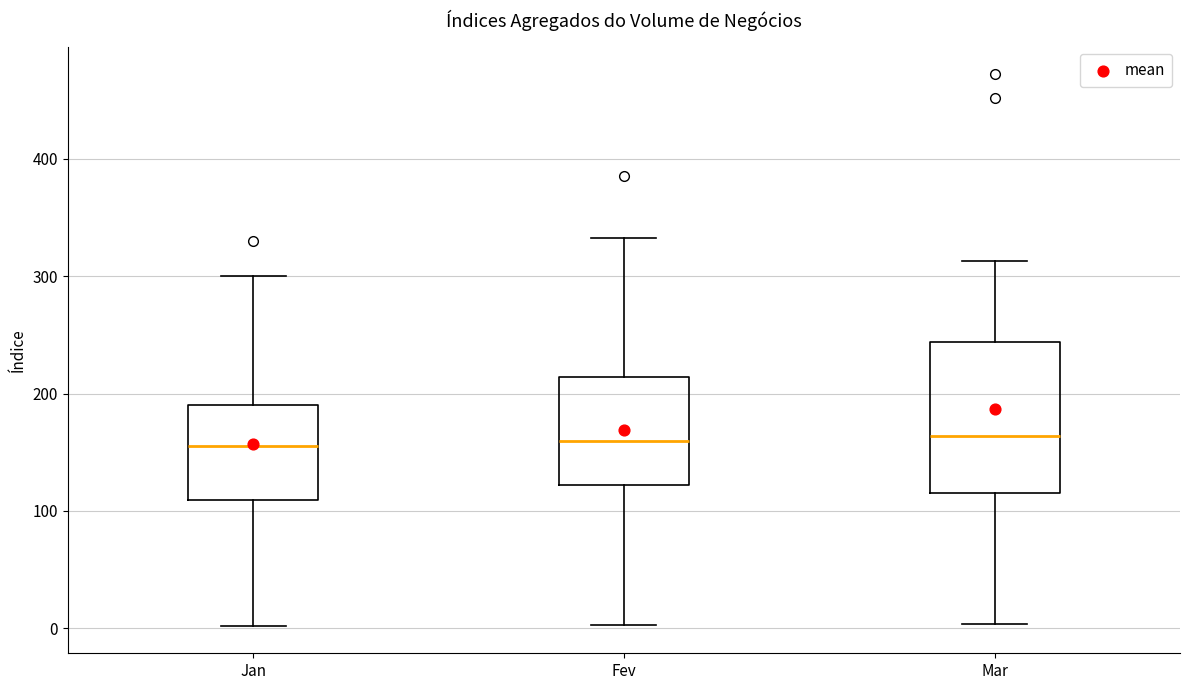

Comparing the boxes themselves (not the whiskers), which one is the tallest?

Mar